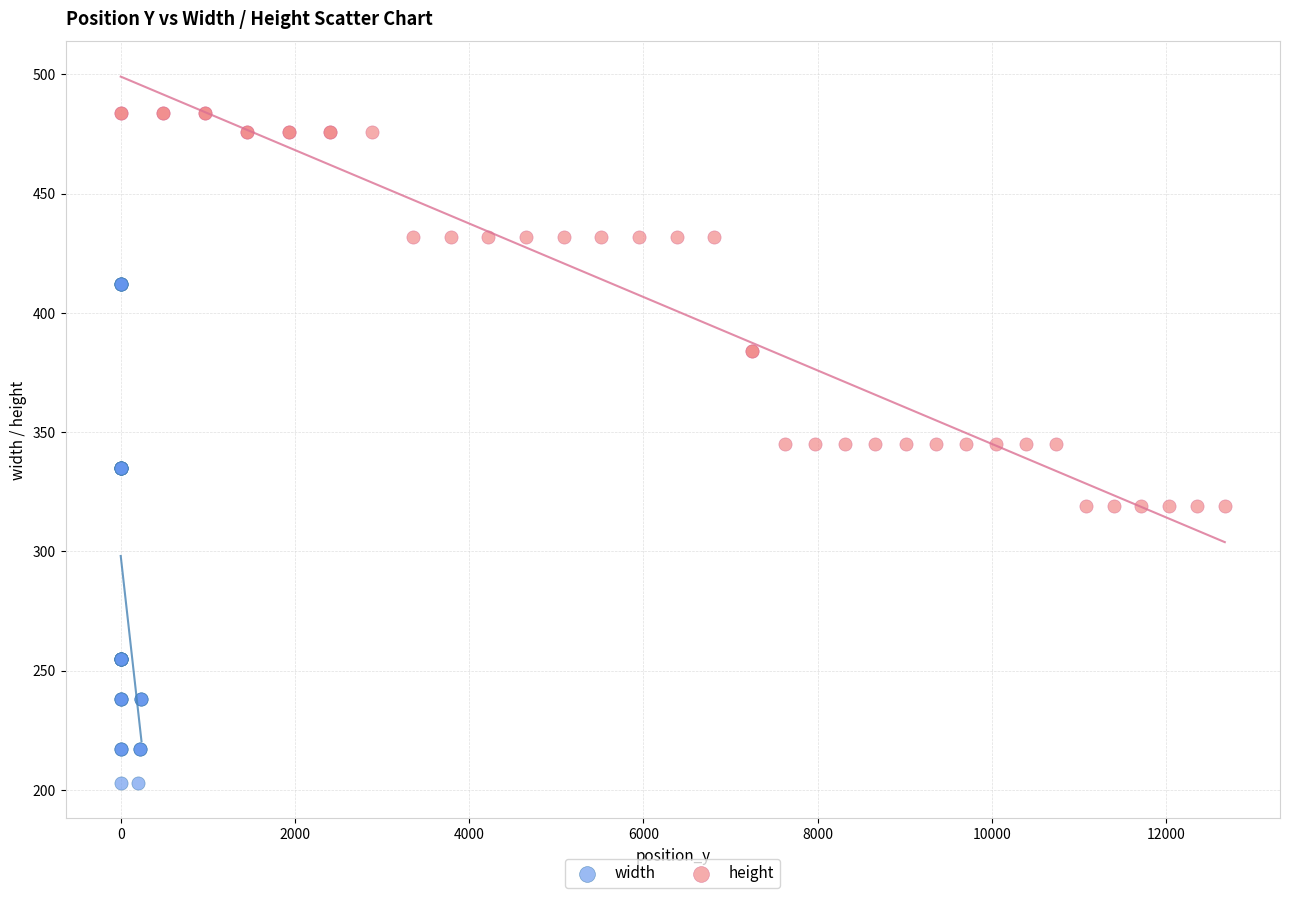

Which series reaches the minimum Y coordinate?

width